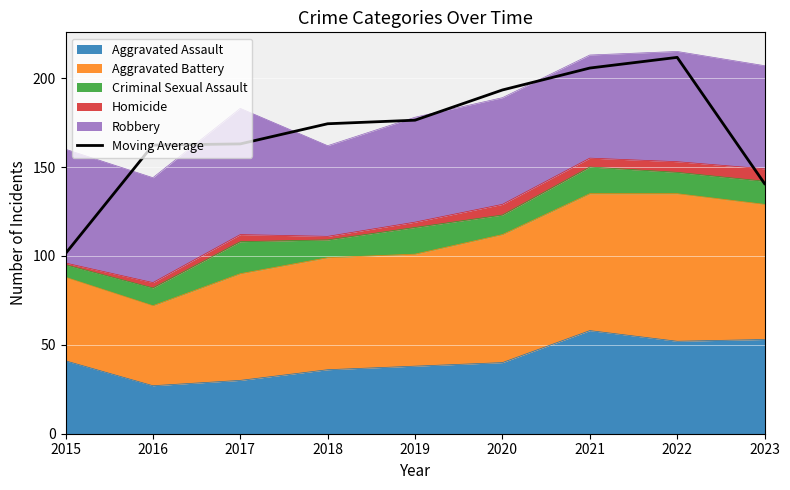

Where does the data first go above 174?

2018